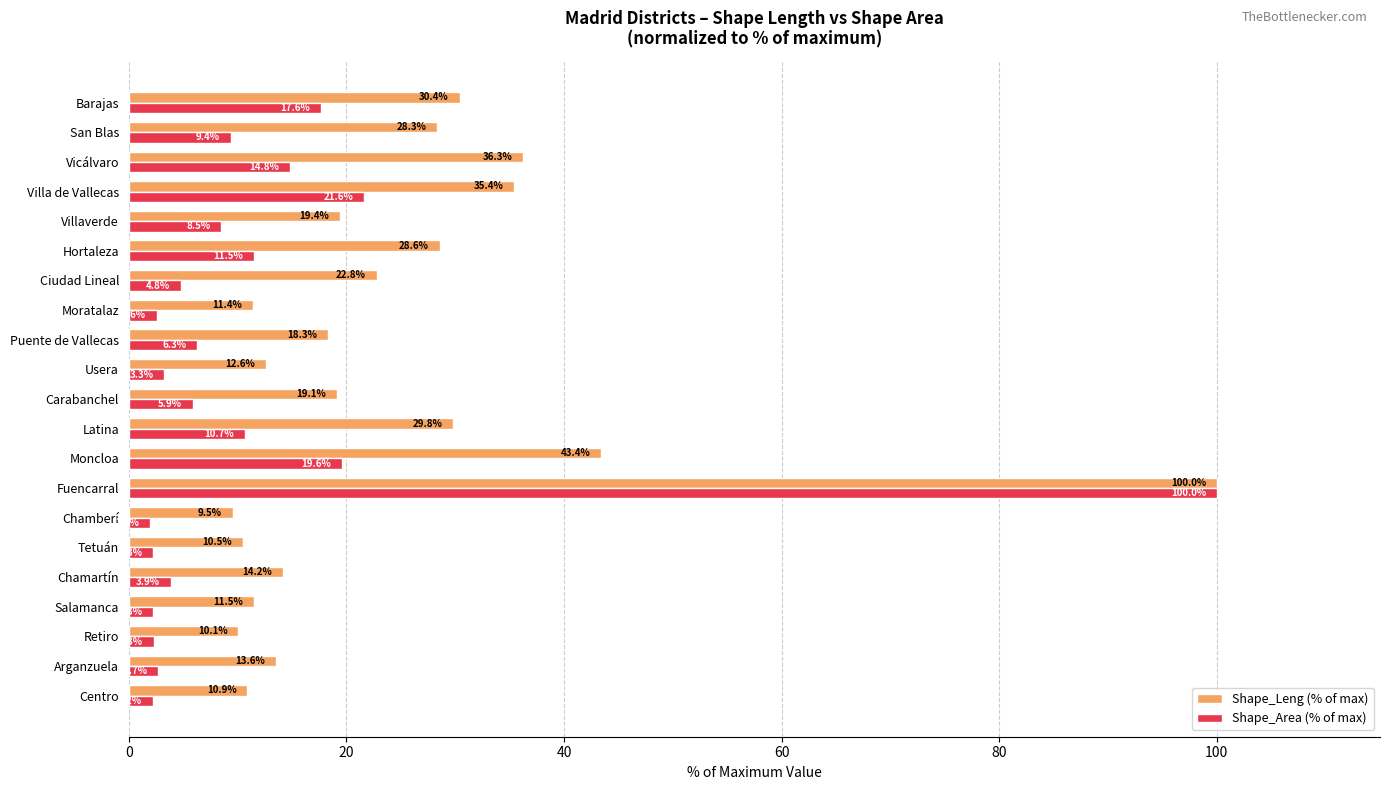

At Moncloa, list the series in order from smallest to largest.

Shape_Area (% of max), Shape_Leng (% of max)